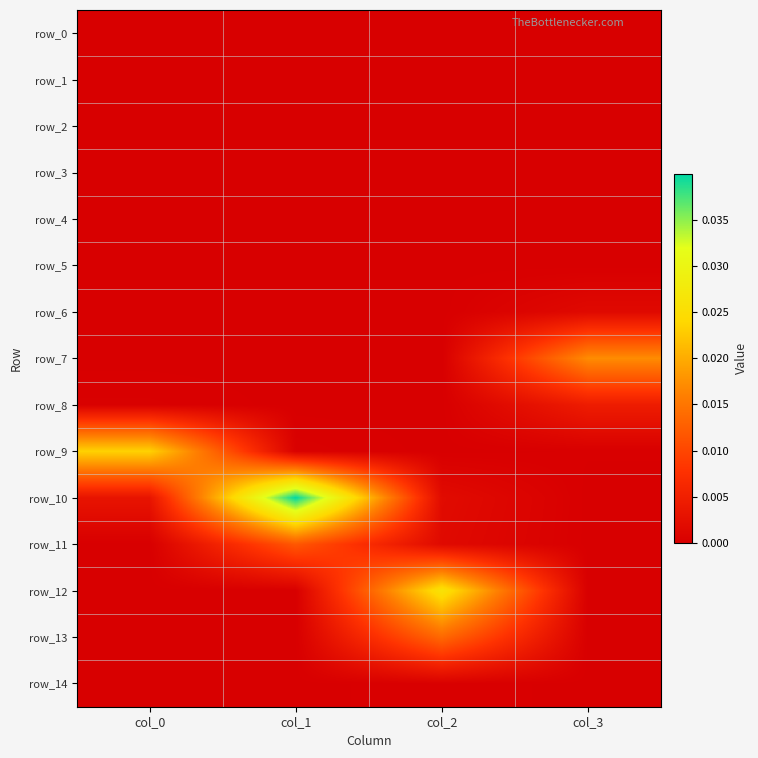

The value of row_12 at col_2 is 0.0. True or false?

True